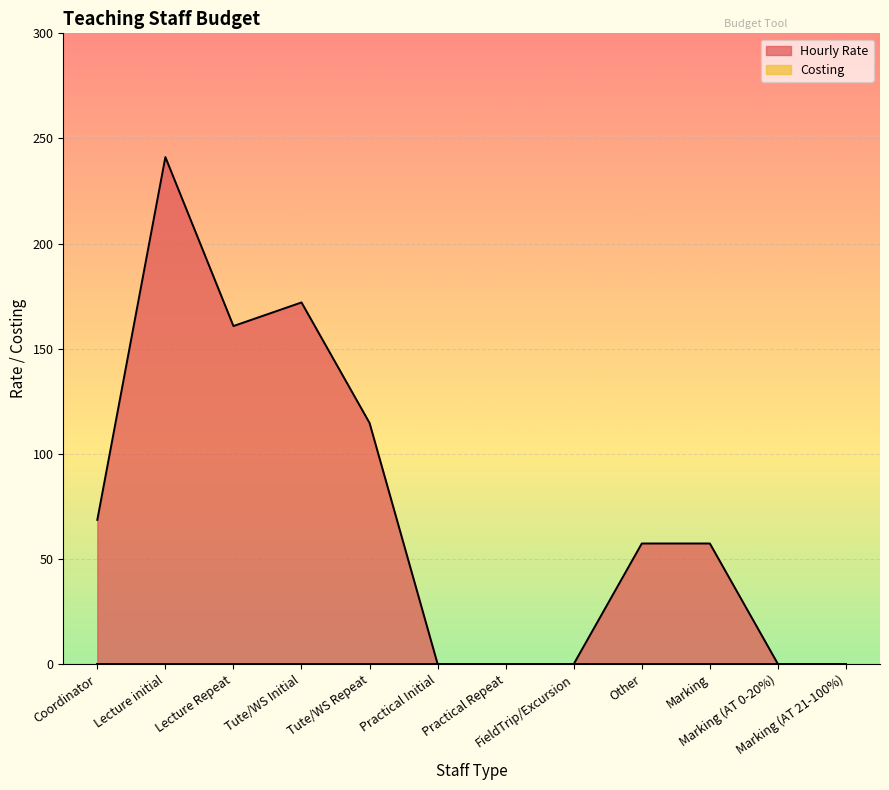

How many data points are less than 57?

5